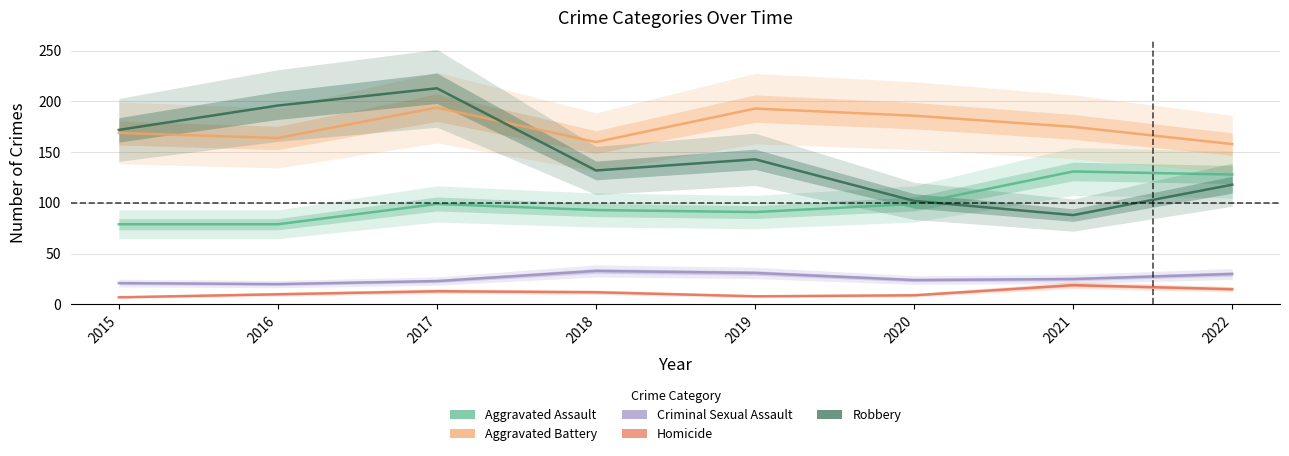

Reading left to right, extract all data points from this chart.

Aggravated Assault: 2015=79	2016=79	2017=99	2018=93	2019=91	2020=99	2021=131	2022=128
Aggravated Battery: 2015=169	2016=164	2017=194	2018=160	2019=193	2020=186	2021=175	2022=158
Criminal Sexual Assault: 2015=21	2016=20	2017=23	2018=33	2019=31	2020=24	2021=25	2022=30
Homicide: 2015=7	2016=10	2017=13	2018=12	2019=8	2020=9	2021=19	2022=15
Robbery: 2015=172	2016=196	2017=213	2018=132	2019=143	2020=102	2021=88	2022=118